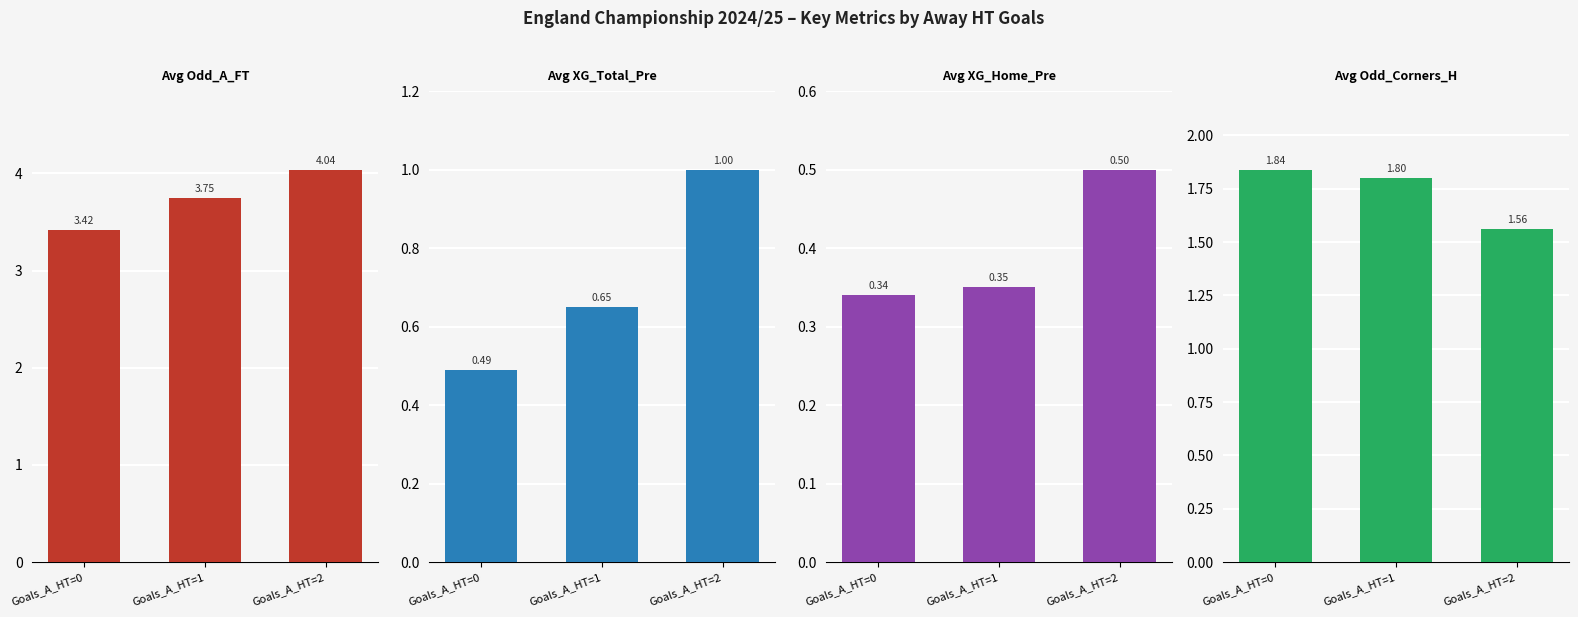

Reading right to left, what are all the values shown in this chart?

Avg Odd_A_FT: Goals_A_HT=2=4.0	Goals_A_HT=1=3.8	Goals_A_HT=0=3.4
Avg XG_Total_Pre: Goals_A_HT=2=1.0	Goals_A_HT=1=0.7	Goals_A_HT=0=0.5
Avg XG_Home_Pre: Goals_A_HT=2=0.5	Goals_A_HT=1=0.3	Goals_A_HT=0=0.3
Avg Odd_Corners_H: Goals_A_HT=2=1.6	Goals_A_HT=1=1.8	Goals_A_HT=0=1.8